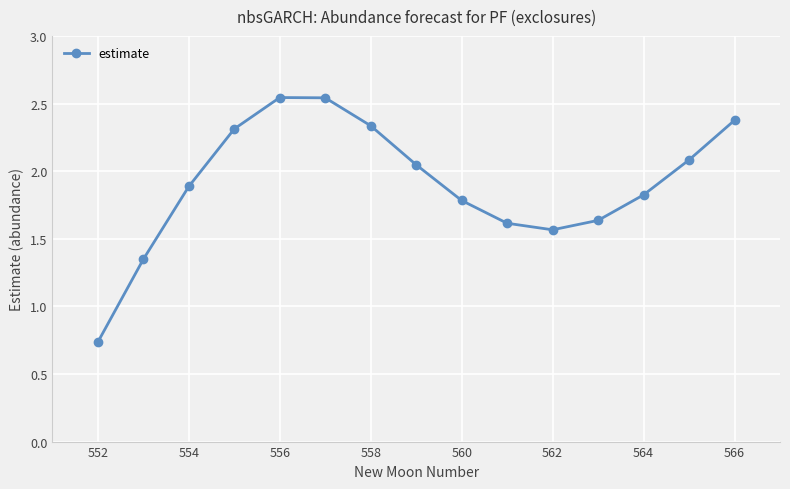

True or false: there are more than 0 points higher than both neighbors.

True